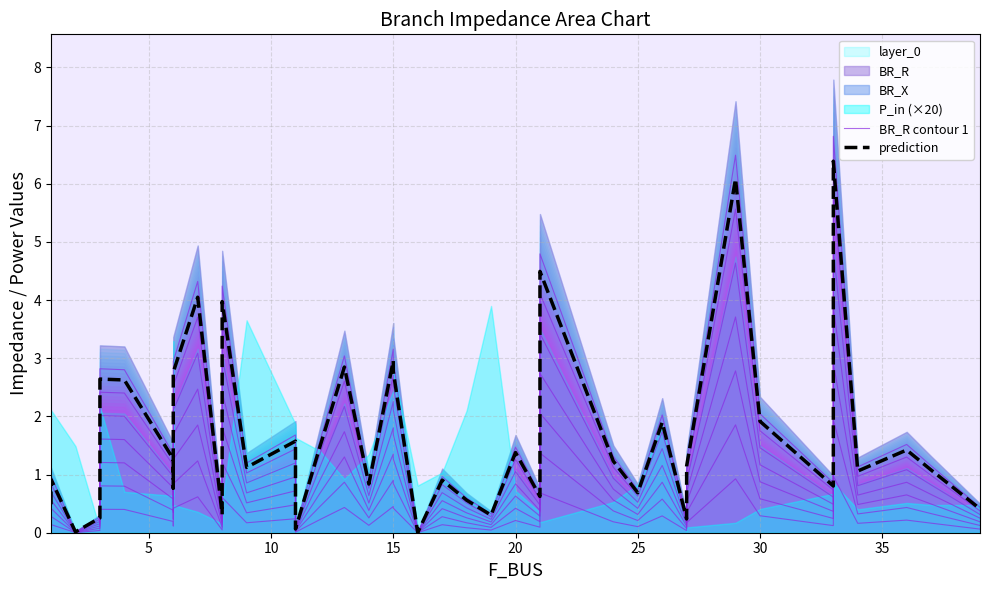

Reading left to right, what are all the values shown in this chart?

BR_R contour 1: 0.1	0.1	0.0	0.0	0.4	0.4	0.2	0.1	0.4	0.6	0.0	0.6	0.2	0.2	0.0	0.2	0.4	0.1	0.5	0.4	0.0	0.1	0.1	0.0	0.2	0.1	0.7	0.2	0.1	0.3	0.0	0.2	0.9	0.3	0.1	1.0	0.2	0.2	0.2	0.1
prediction: 0.5	0.9	0.0	0.3	2.6	2.6	1.3	0.8	2.8	4.0	0.3	4.0	1.1	1.6	0.1	1.5	2.8	0.8	3.0	2.8	0.0	0.9	0.6	0.3	1.4	0.6	4.5	1.2	0.7	1.9	0.2	1.1	6.1	1.9	0.8	6.4	1.1	1.4	1.1	0.4